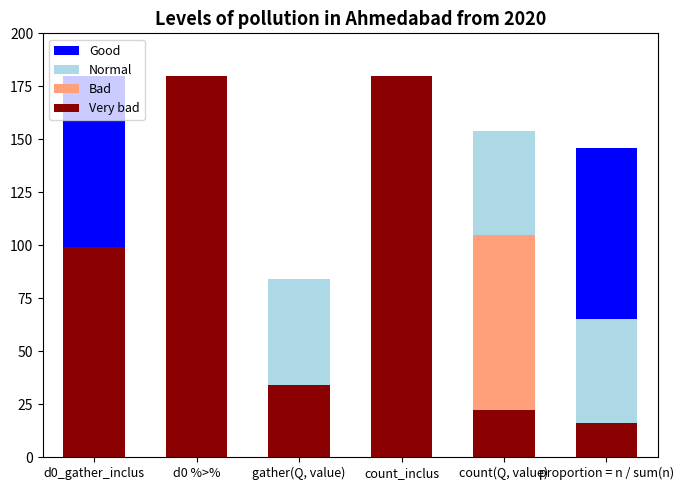

What is the total value across all series at gather(Q, value)?

84